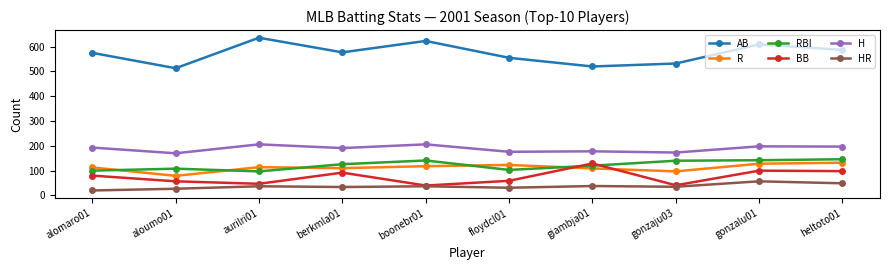

How many intersections are there between BB and R?

2